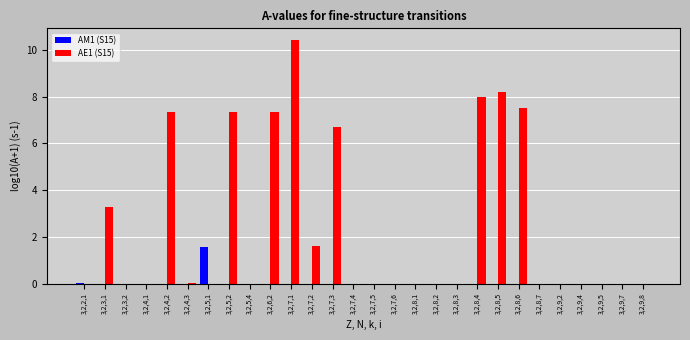

Between 3,2,4,2 and 3,2,8,3, which series saw the biggest shift?

AE1 (S15)